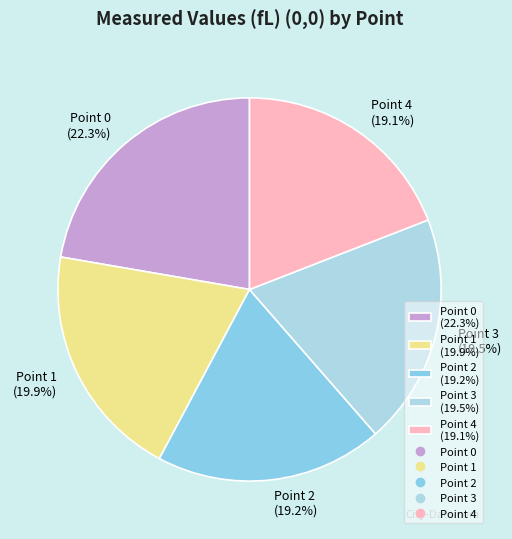

How many segments does this pie chart have?

5